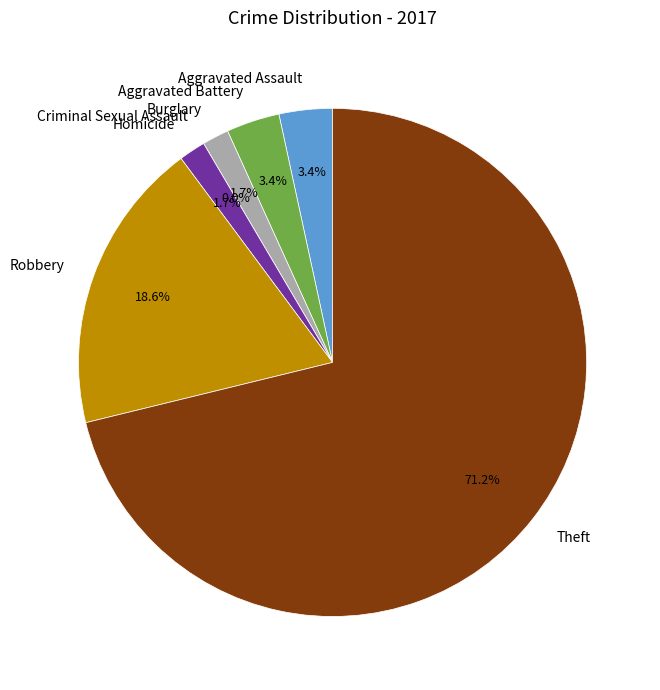

Which slice is the largest?

Theft